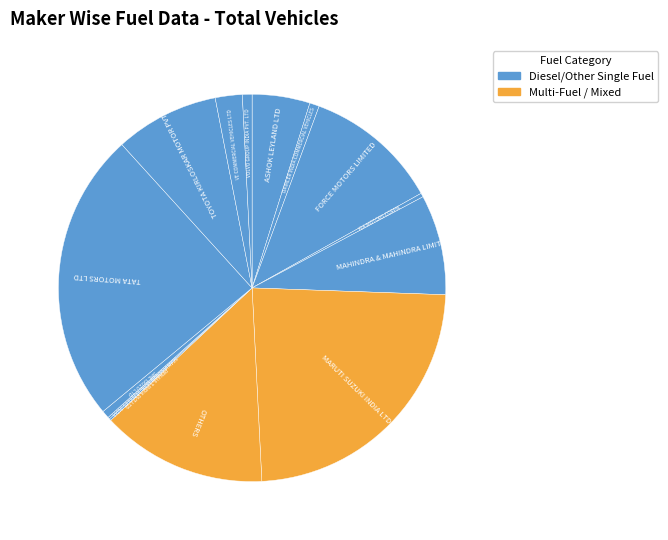

Which slice is the smallest?

RENAULT INDIA PVT LTD